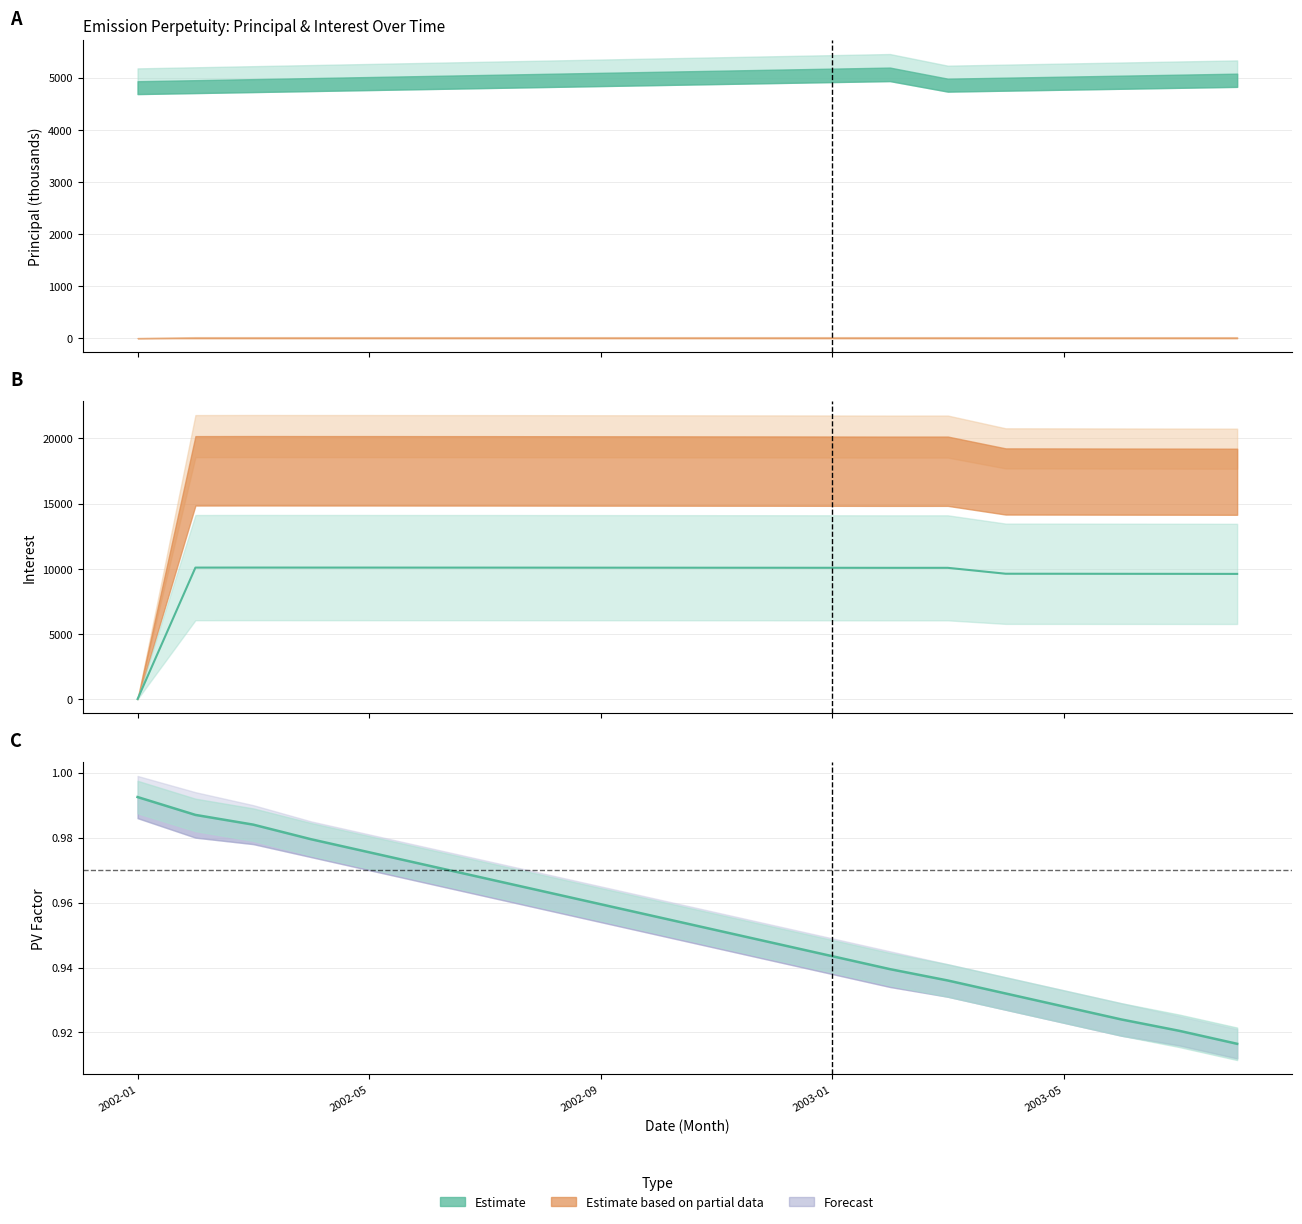

What position from the right is 15?

5